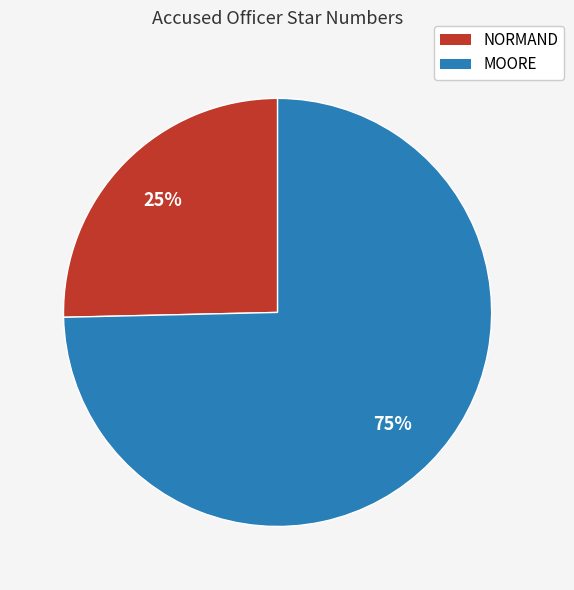

What is the largest slice in the pie chart?

MOORE